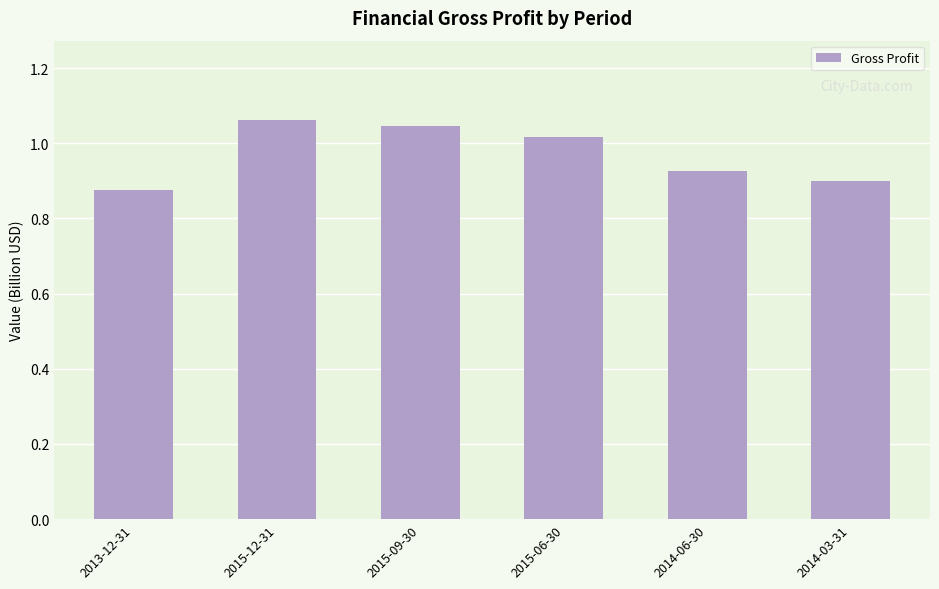

What is the change in value from 2013-12-31 to 2015-09-30?

+0.2